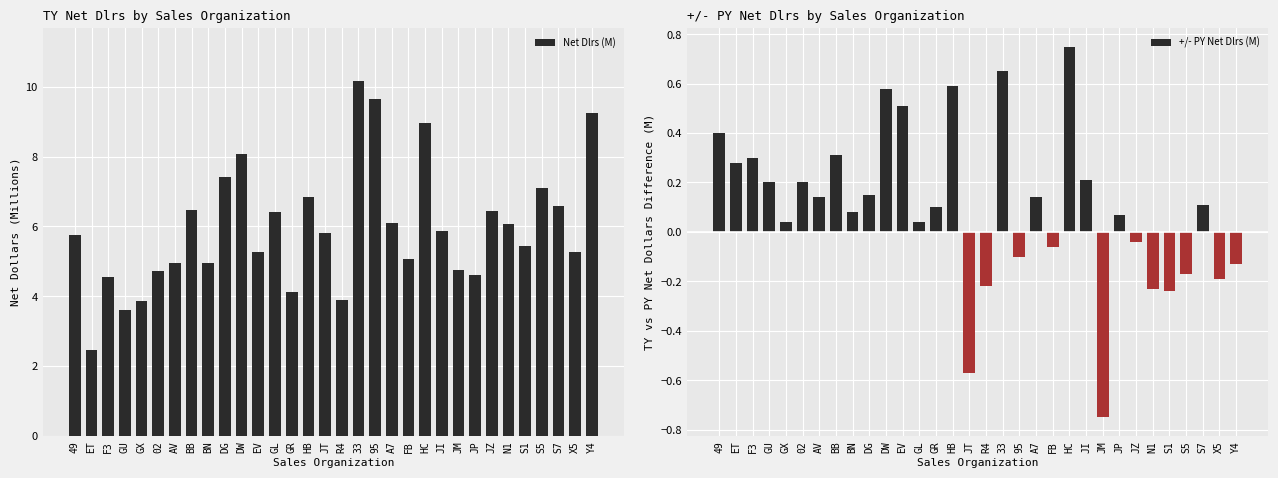

Between JT and 95, which series saw the biggest shift?

Net Dlrs (M)